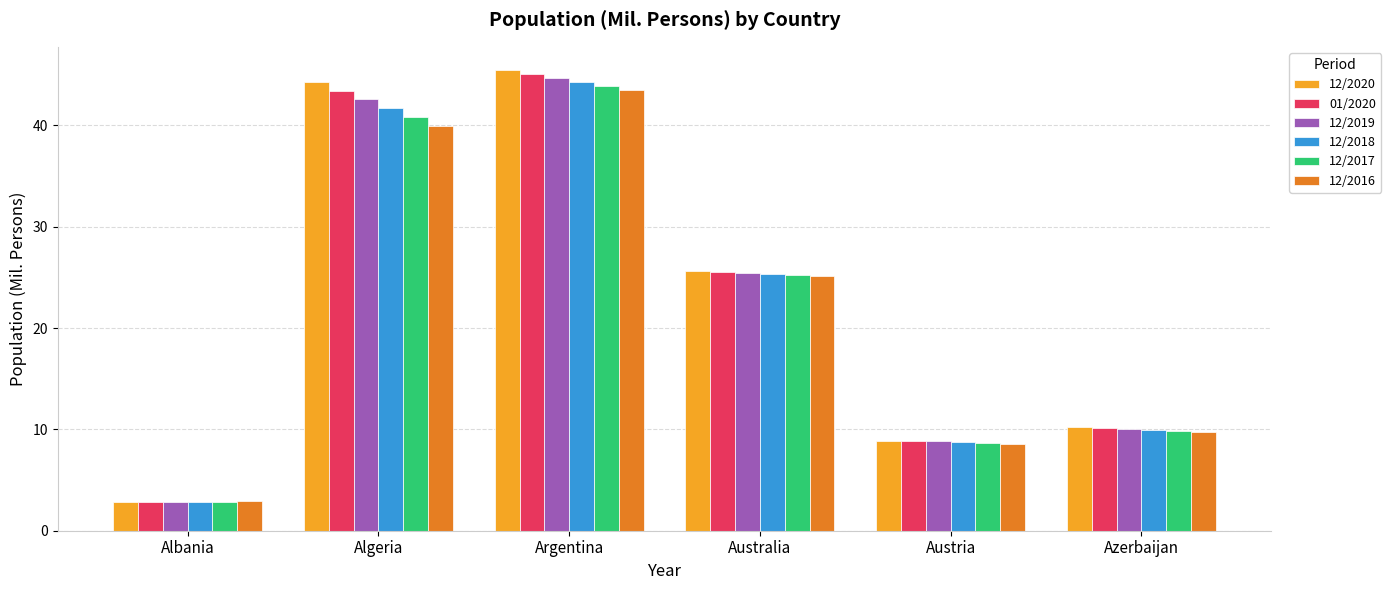

Reading left to right, list all the values displayed in this chart.

12/2020: 2.8	44.2	45.5	25.7	8.9	10.2
01/2020: 2.9	43.4	45.1	25.5	8.9	10.1
12/2019: 2.9	42.6	44.7	25.4	8.8	10.0
12/2018: 2.9	41.7	44.3	25.3	8.8	10.0
12/2017: 2.9	40.8	43.9	25.3	8.7	9.9
12/2016: 2.9	40.0	43.5	25.1	8.6	9.8